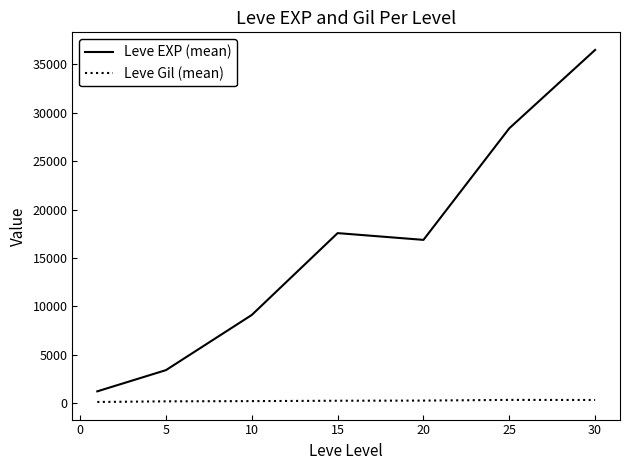

Which series has the largest total across all categories?

Leve EXP (mean)